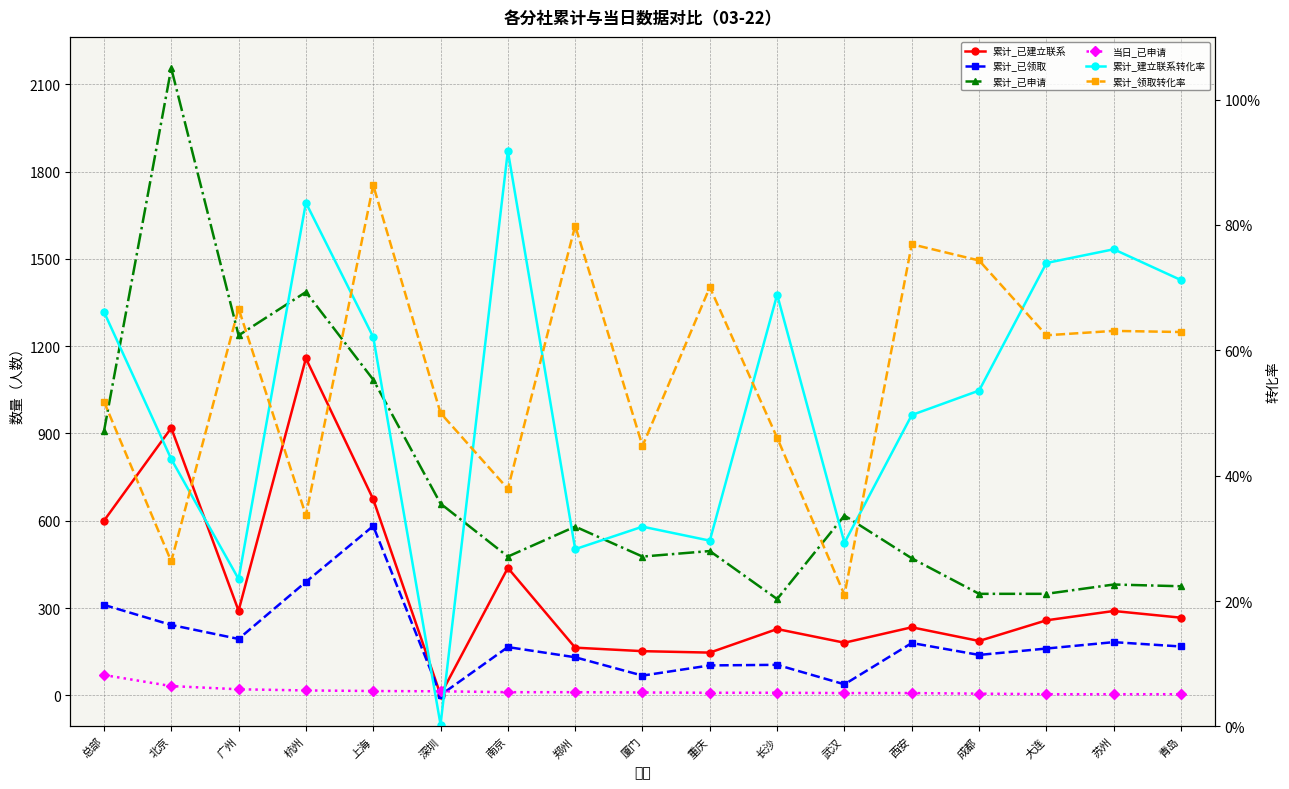

Reading left to right, extract all data points from this chart.

累计_已建立联系: 总部=600.0	北京=919.0	广州=291.0	杭州=1158.0	上海=674.0	深圳=2.0	南京=438.0	郑州=164.0	厦门=152.0	重庆=147.0	长沙=228.0	武汉=181.0	西安=234.0	成都=187.0	大连=258.0	苏州=290.0	青岛=267.0
累计_已领取: 总部=311.0	北京=242.0	广州=194.0	杭州=390.0	上海=582.0	深圳=1.0	南京=166.0	郑州=131.0	厦门=68.0	重庆=103.0	长沙=105.0	武汉=38.0	西安=180.0	成都=139.0	大连=161.0	苏州=183.0	青岛=168.0
累计_已申请: 总部=907.0	北京=2155.0	广州=1237.0	杭州=1386.0	上海=1085.0	深圳=659.0	南京=477.0	郑州=580.0	厦门=477.0	重庆=496.0	长沙=331.0	武汉=618.0	西安=471.0	成都=349.0	大连=349.0	苏州=381.0	青岛=375.0
当日_已申请: 总部=70.0	北京=32.0	广州=21.0	杭州=17.0	上海=15.0	深圳=14.0	南京=11.0	郑州=11.0	厦门=10.0	重庆=9.0	长沙=9.0	武汉=8.0	西安=8.0	成都=6.0	大连=4.0	苏州=4.0	青岛=4.0
累计_建立联系转化率: 总部=0.7	北京=0.4	广州=0.2	杭州=0.8	上海=0.6	深圳=0.0	南京=0.9	郑州=0.3	厦门=0.3	重庆=0.3	长沙=0.7	武汉=0.3	西安=0.5	成都=0.5	大连=0.7	苏州=0.8	青岛=0.7
累计_领取转化率: 总部=0.5	北京=0.3	广州=0.7	杭州=0.3	上海=0.9	深圳=0.5	南京=0.4	郑州=0.8	厦门=0.4	重庆=0.7	长沙=0.5	武汉=0.2	西安=0.8	成都=0.7	大连=0.6	苏州=0.6	青岛=0.6